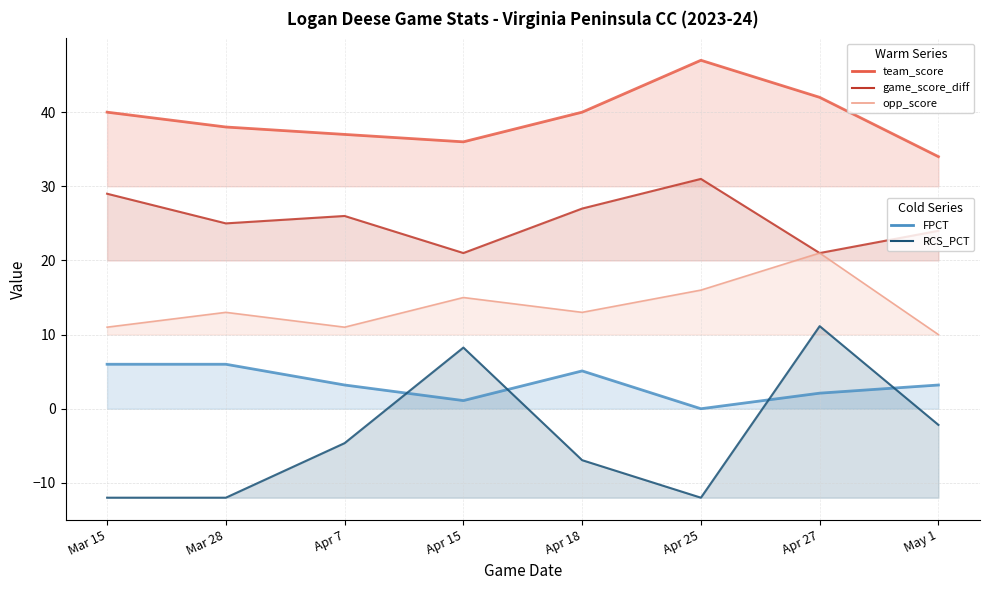

Count the number of categories in the chart.

8